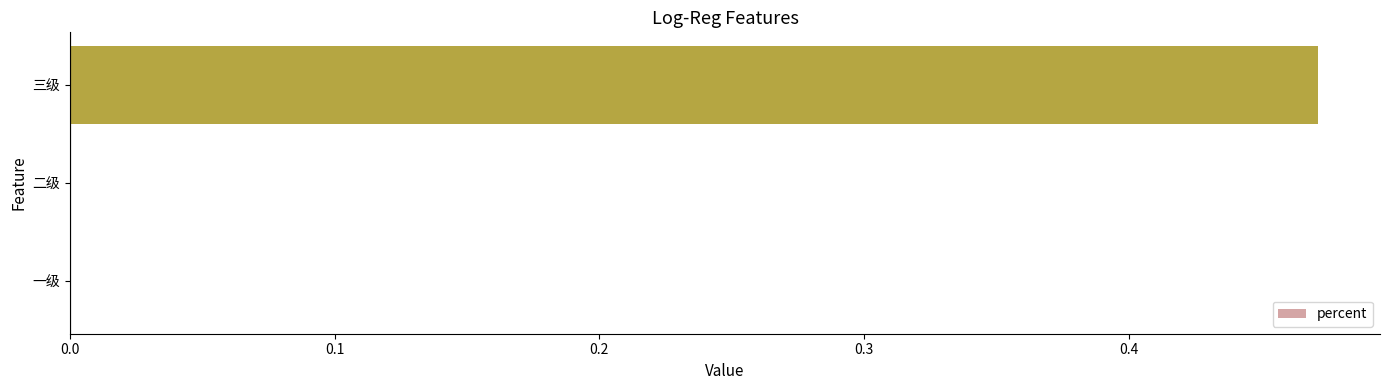

Is it true that the value at 二级 is -0.3?

False